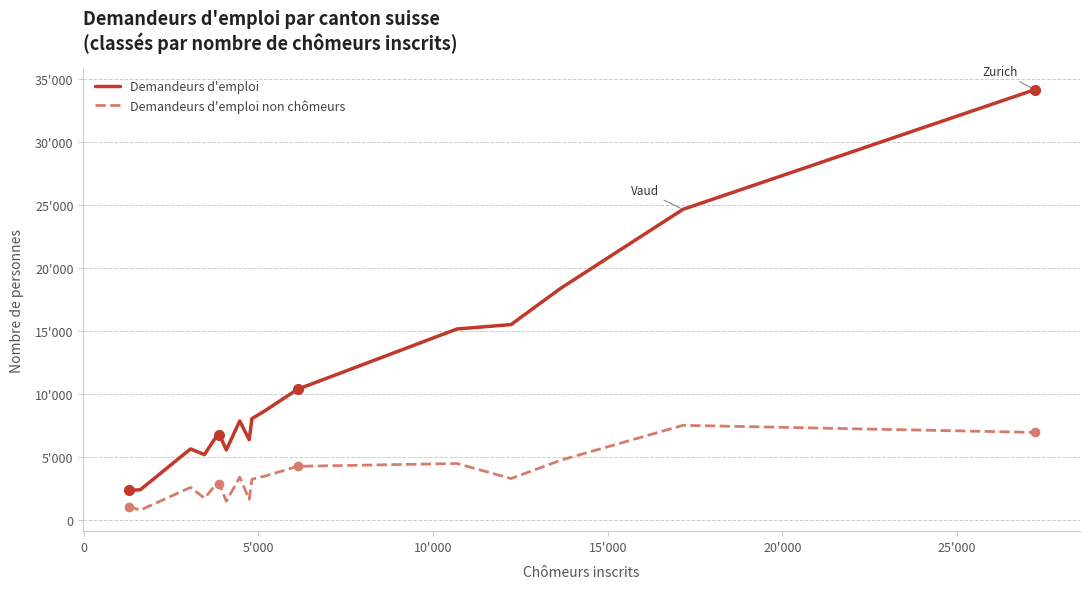

List the series in order of their peak value, highest first.

Demandeurs d'emploi, Demandeurs d'emploi non chômeurs